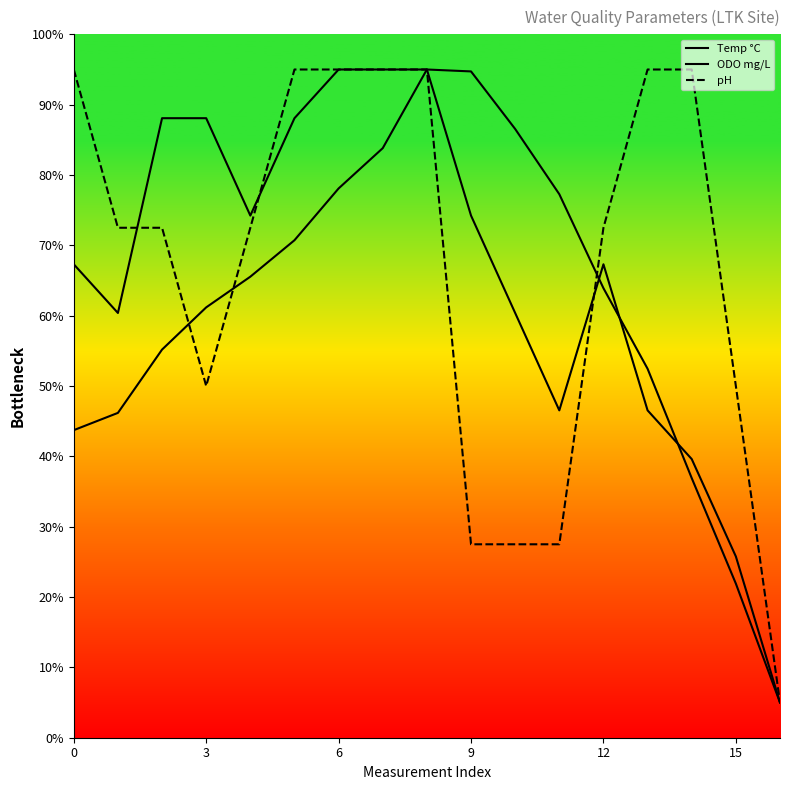

How many lines are shown in the chart?

3